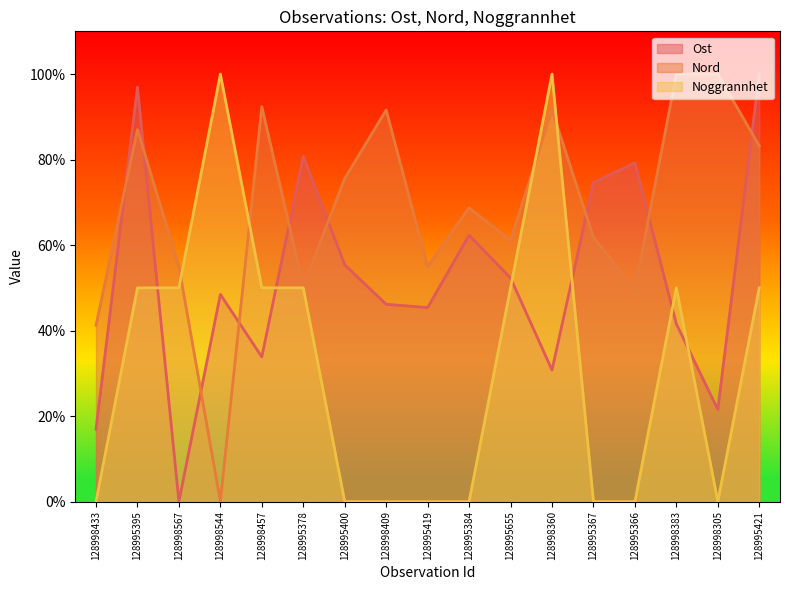

Which category has the highest value in the Nord series?

128998383